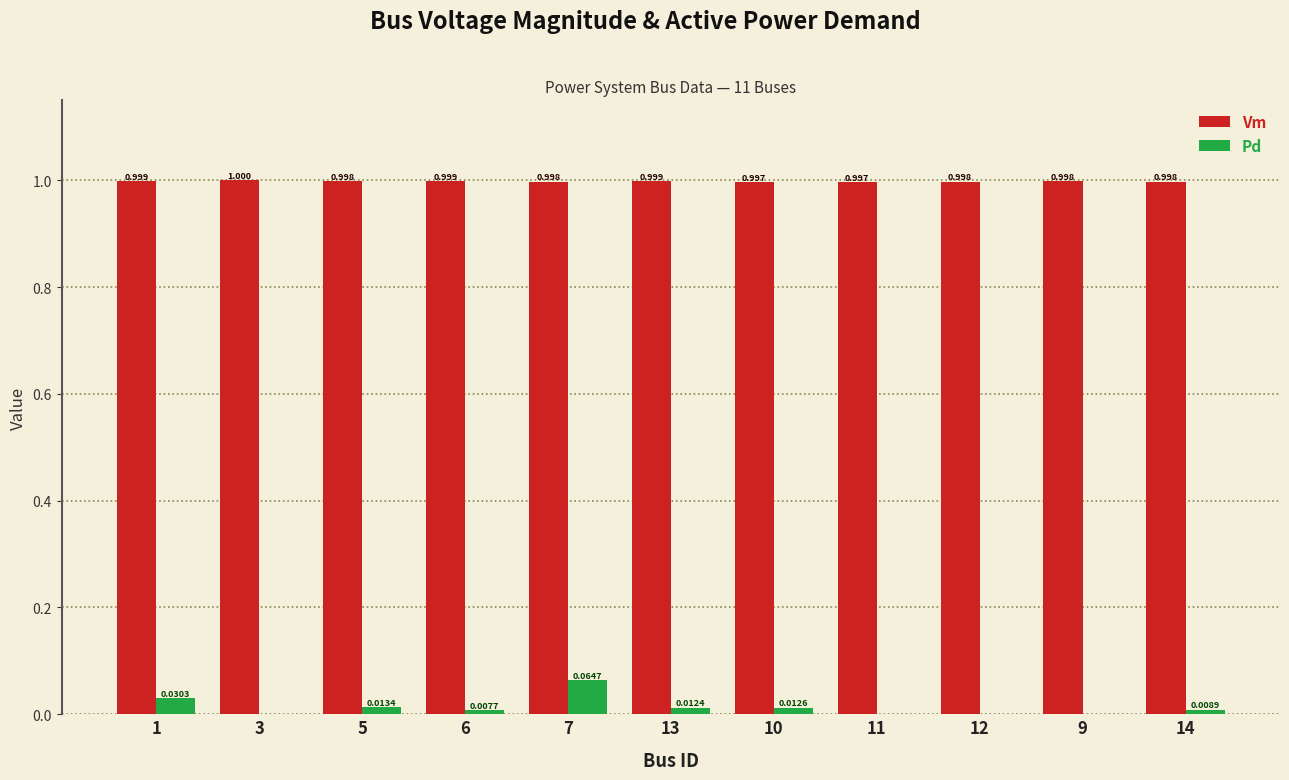

What are all the series names shown in the legend?

Vm, Pd